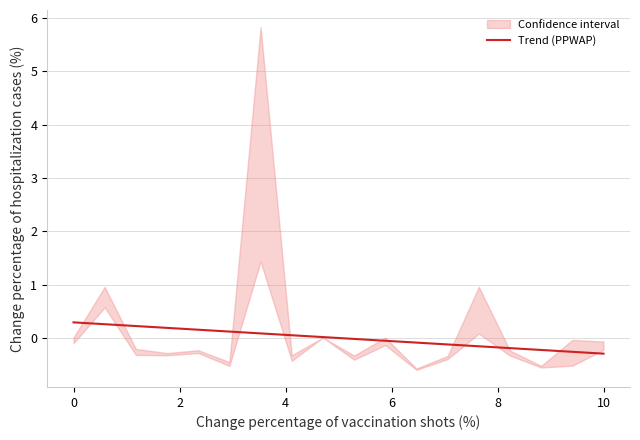

How many lines are shown in the chart?

1